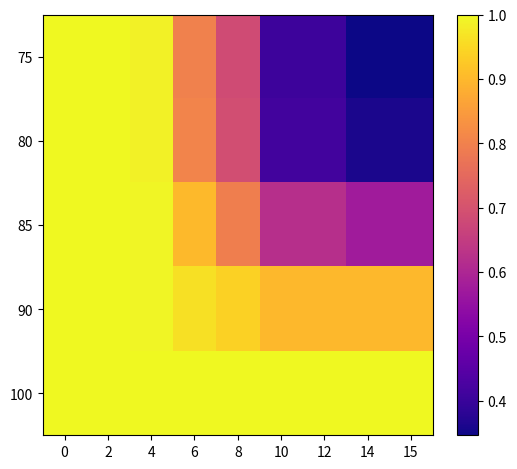

Count the number of data series in this chart.

5